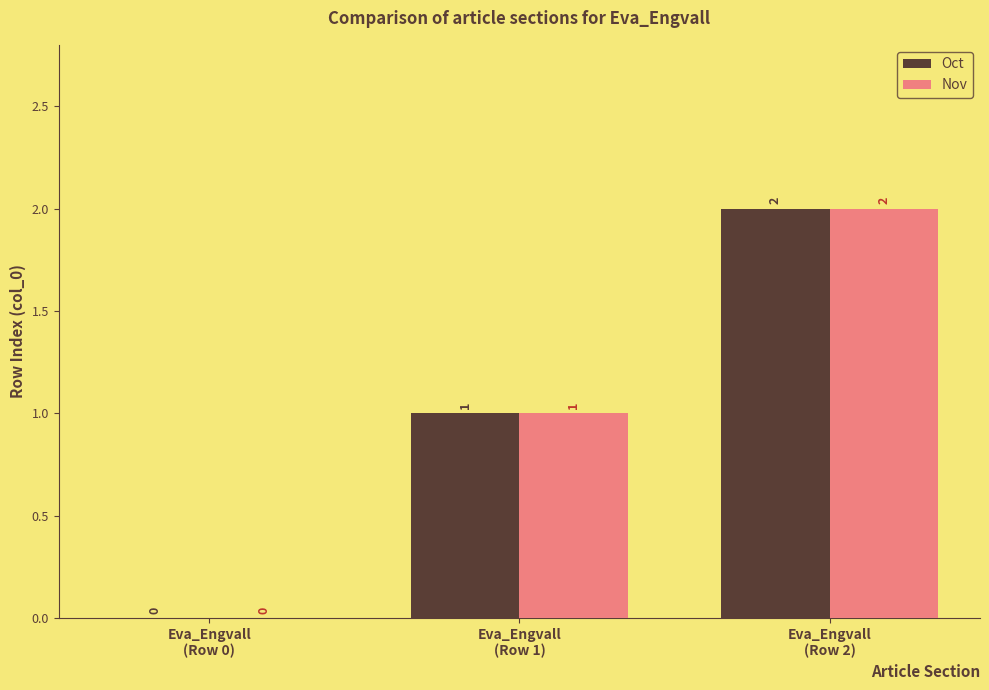

What is the sum of all Oct values?

3